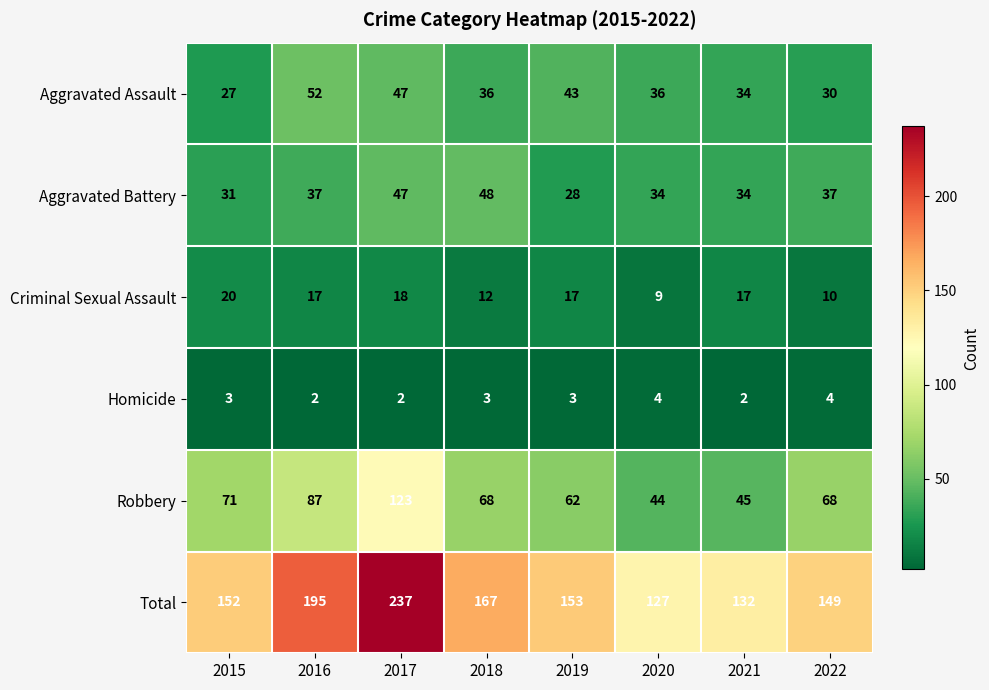

Which series changed the most between 2017 and 2022?

Total